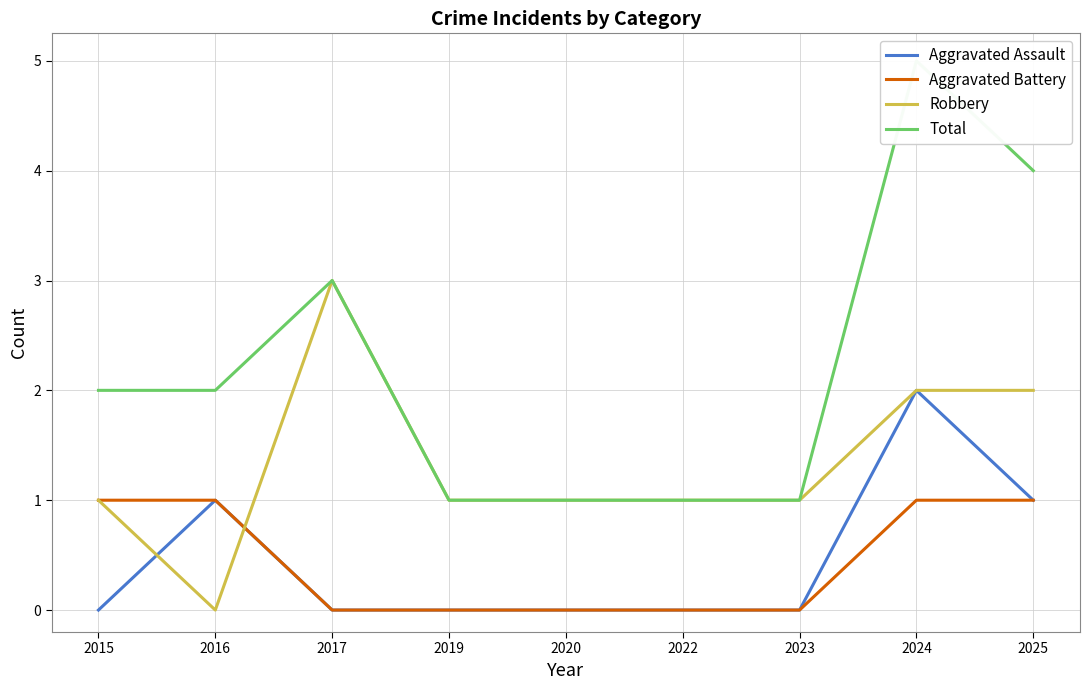

List the series in order of their peak value, highest first.

Total, Robbery, Aggravated Assault, Aggravated Battery